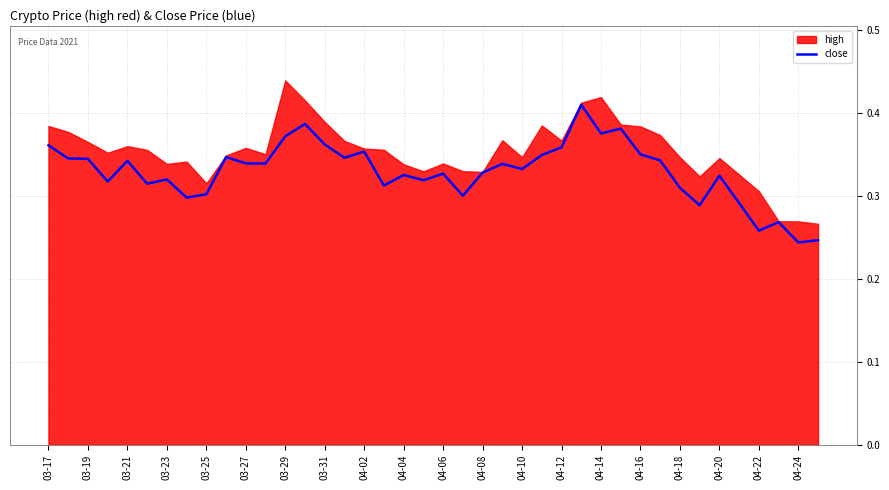

What is the difference between the second highest and minimum values?

0.1